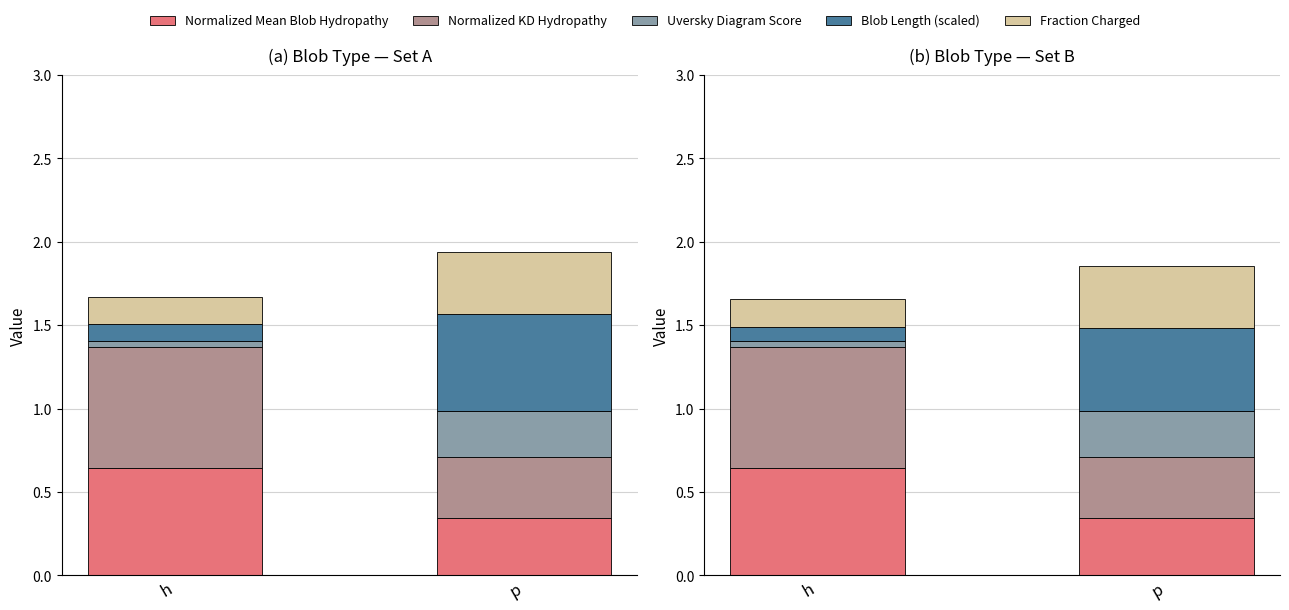

Between h and p, which is larger?

h